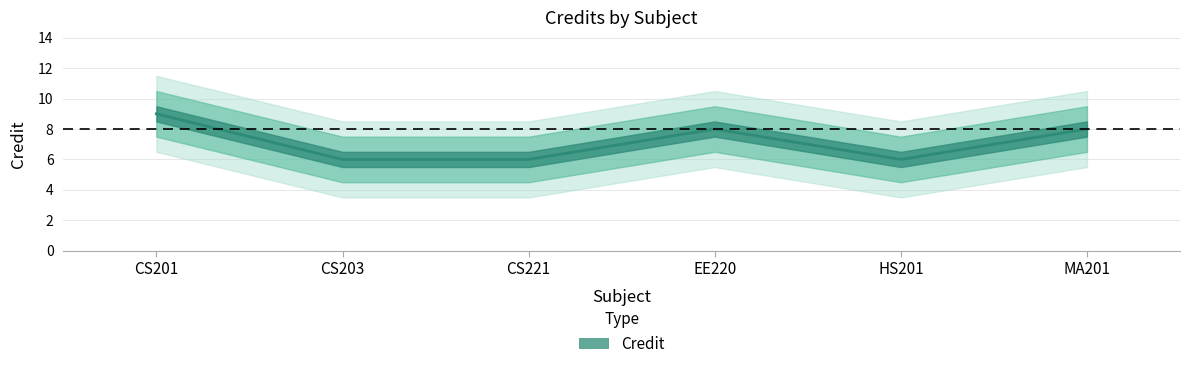

What is the difference between the second highest and second lowest values?

2